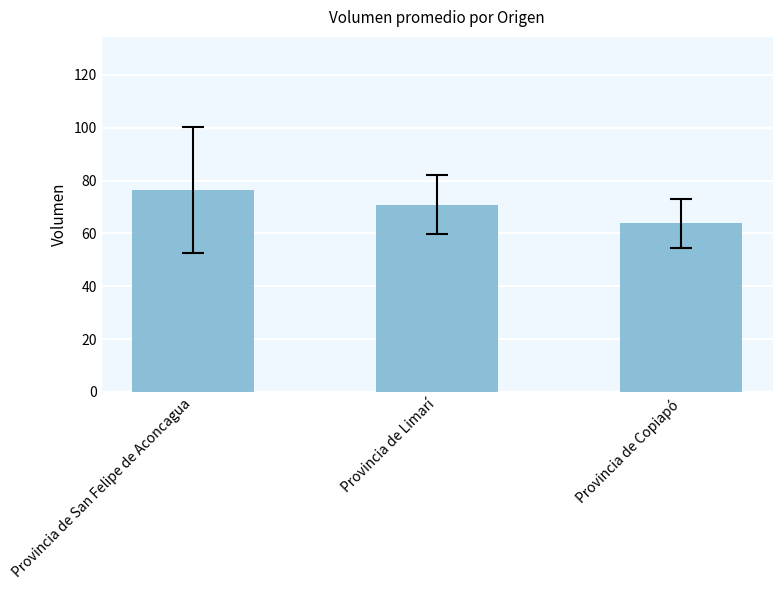

What value does the data have at Provincia de Copiapó?

63.8